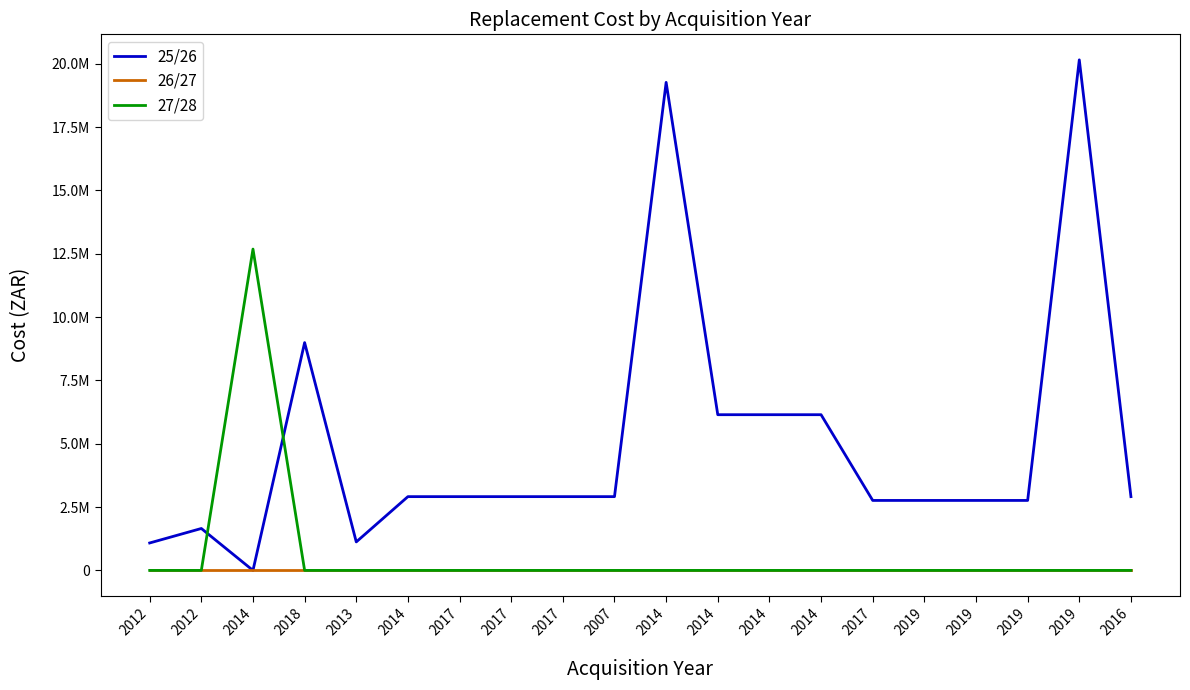

At how many categories does at least one series exceed 10998793?

3